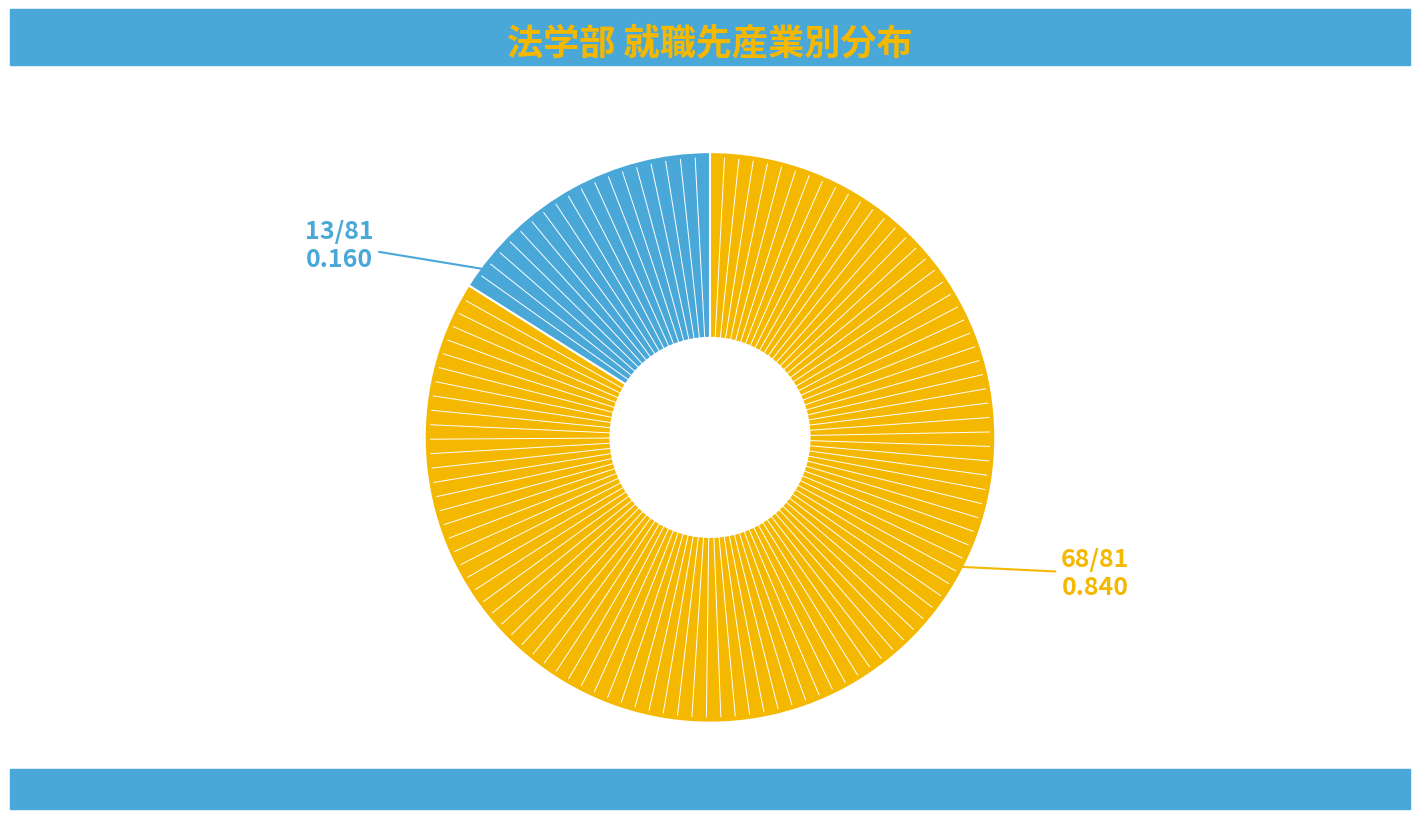

How many segments does this pie chart have?

2